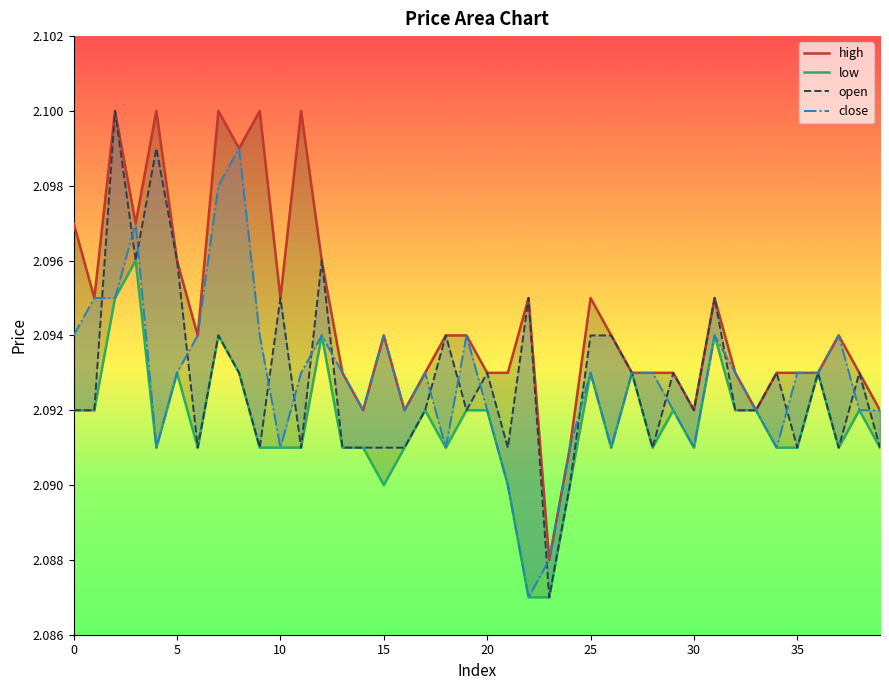

True or false: close and high intersect in this chart.

False